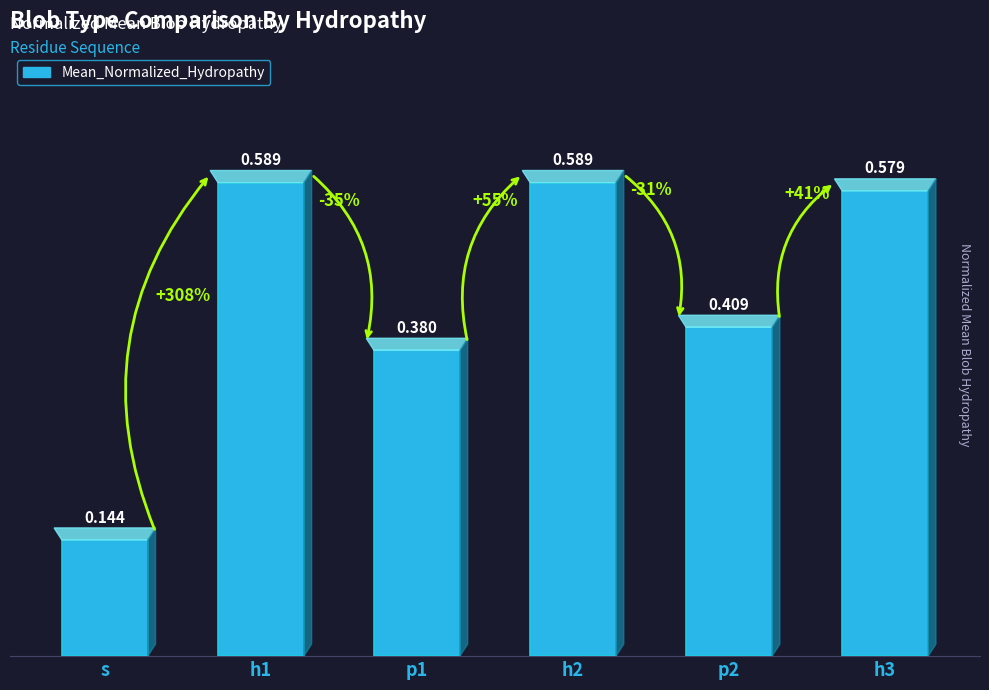

What is the difference between the values at h2 and p2?

0.2